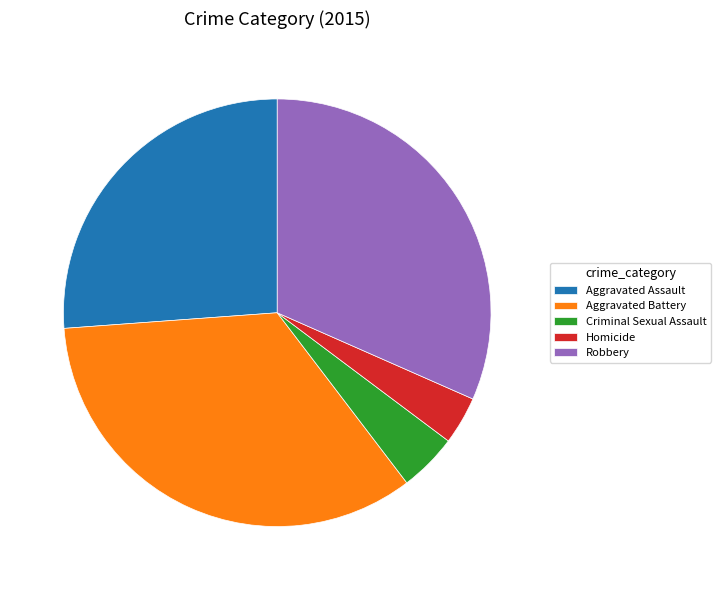

How many slices are in this pie chart?

5